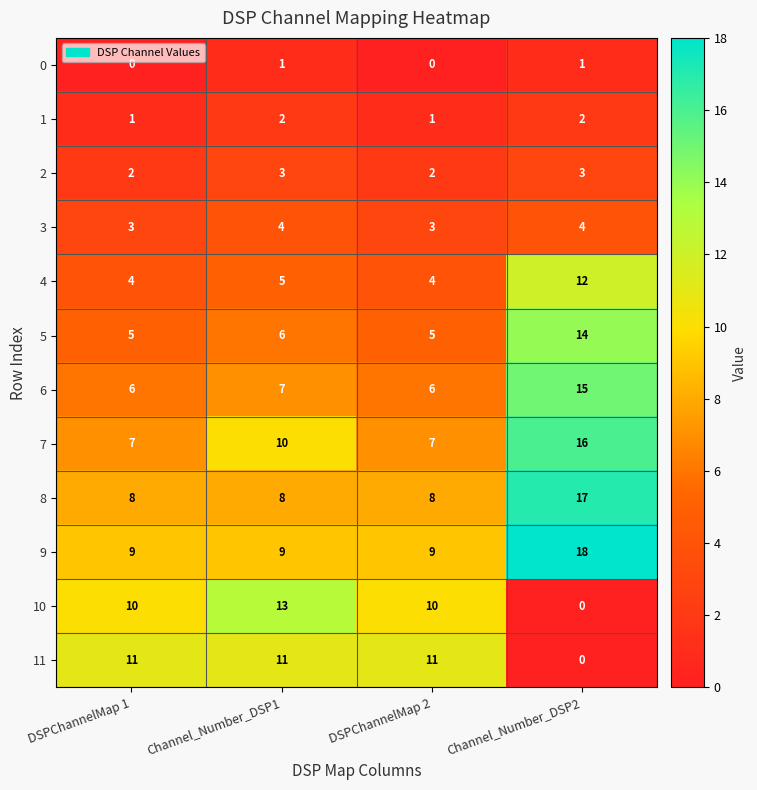

What is the highest value of the 10 series?

13